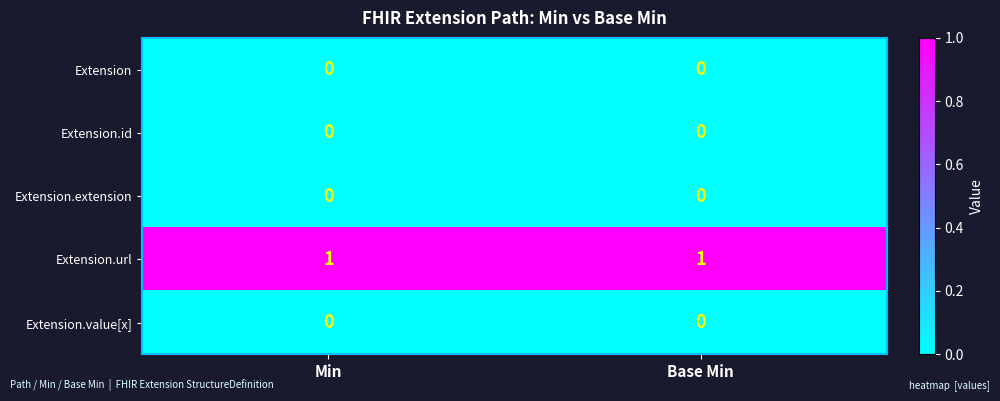

Reading right to left, transcribe all the data shown in this chart.

Extension: 0	0
Extension.id: 0	0
Extension.extension: 0	0
Extension.url: 1	1
Extension.value[x]: 0	0